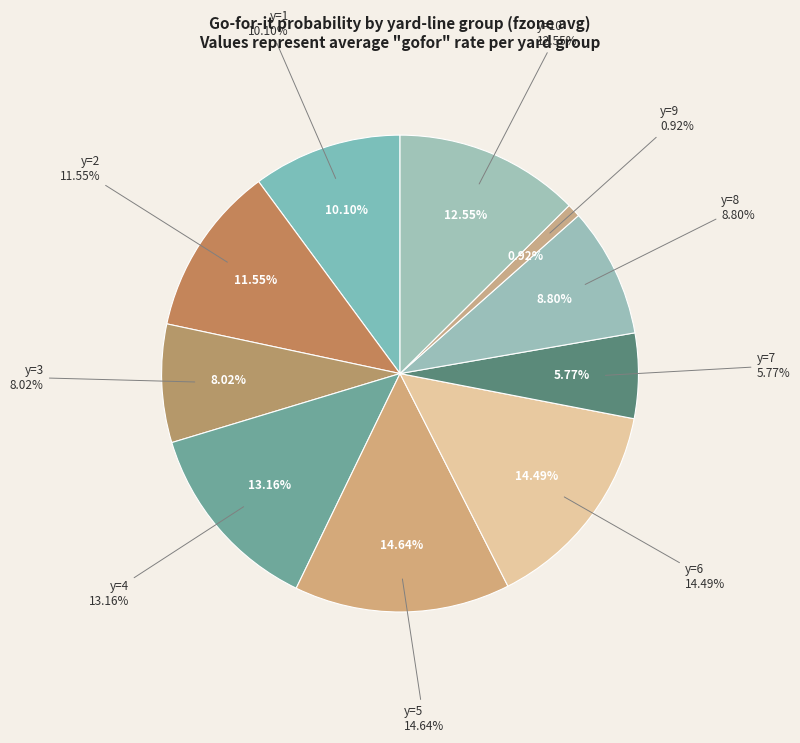

To the nearest percent, what percentage of the pie is y=3?

8%